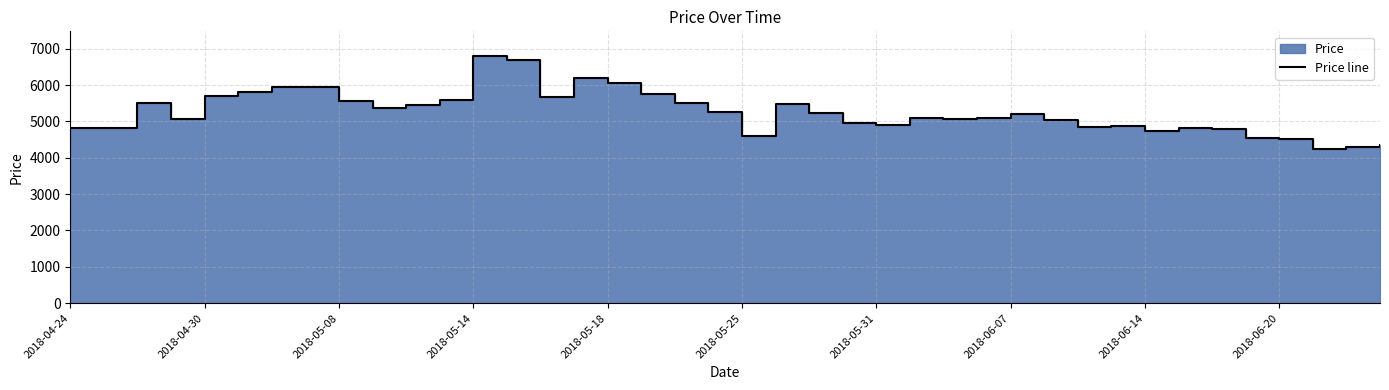

The value at 2018-05-14 is 10308. True or false?

False